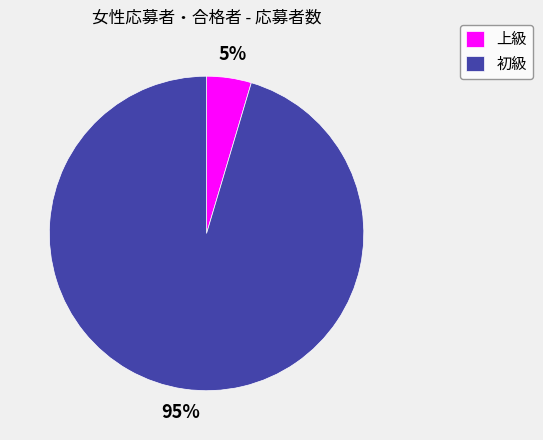

What is the smallest slice in the pie chart?

上級